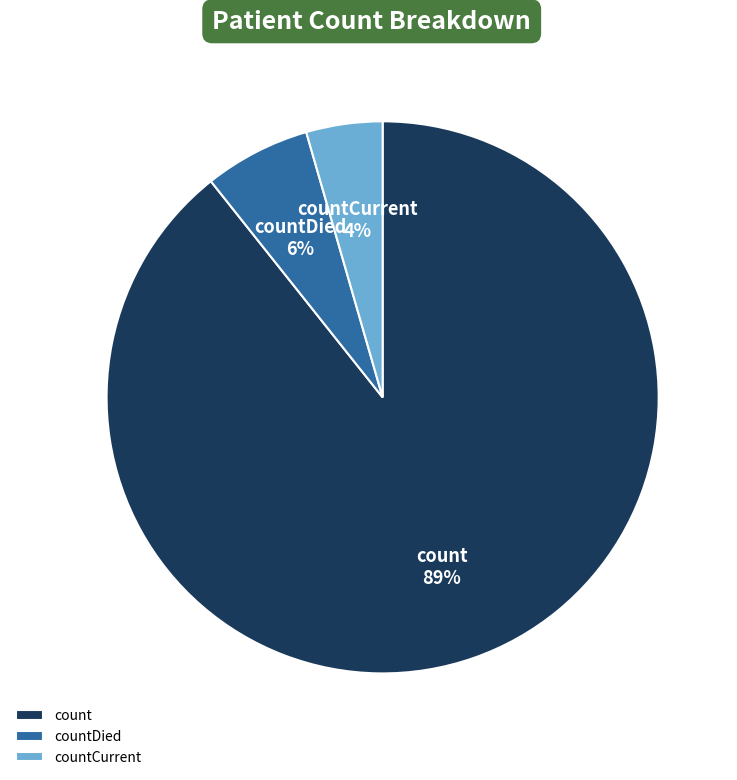

Which slice is the smallest?

countCurrent